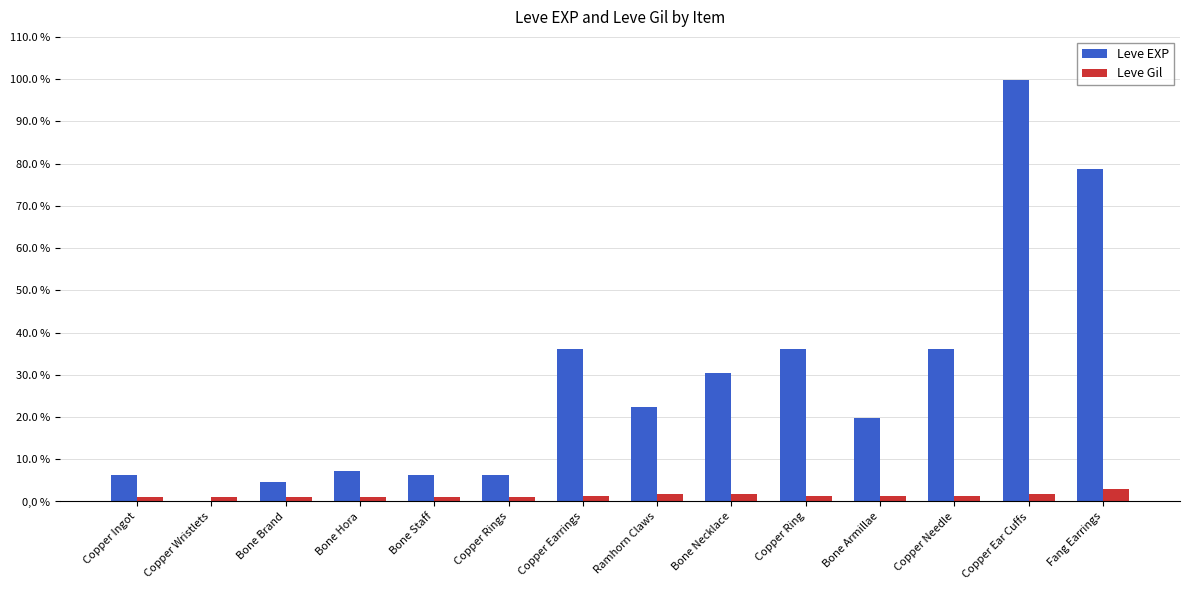

At how many categories does at least one series exceed 3077?

5